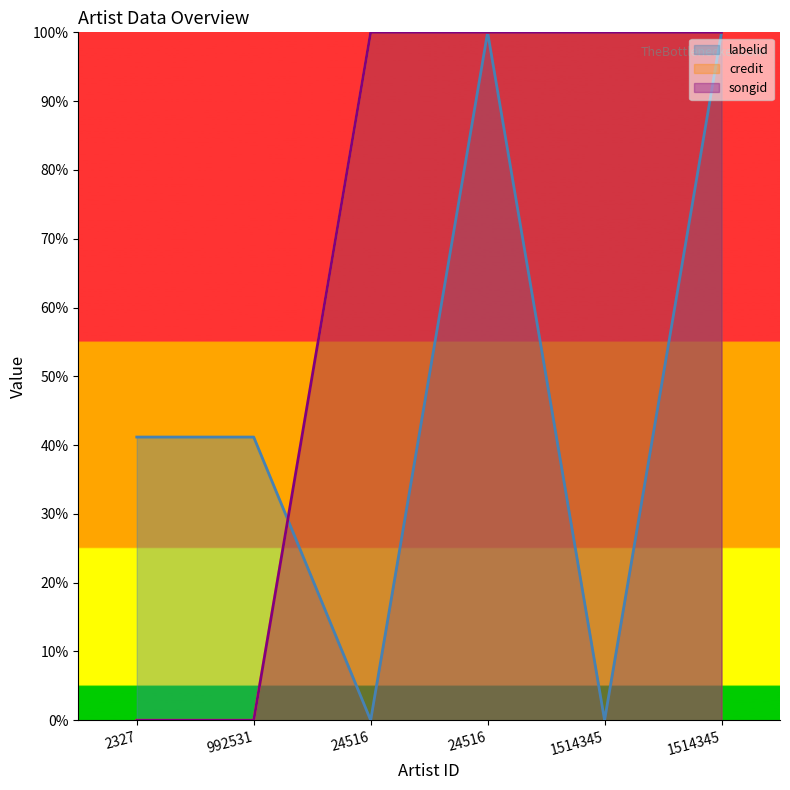

Reading left to right, list all the values displayed in this chart.

labelid: 41.2	41.2	0.0	100.0	0.0	100.0
credit: 0.0	0.0	100.0	100.0	100.0	100.0
songid: 0.0	0.0	100.0	100.0	100.0	100.0